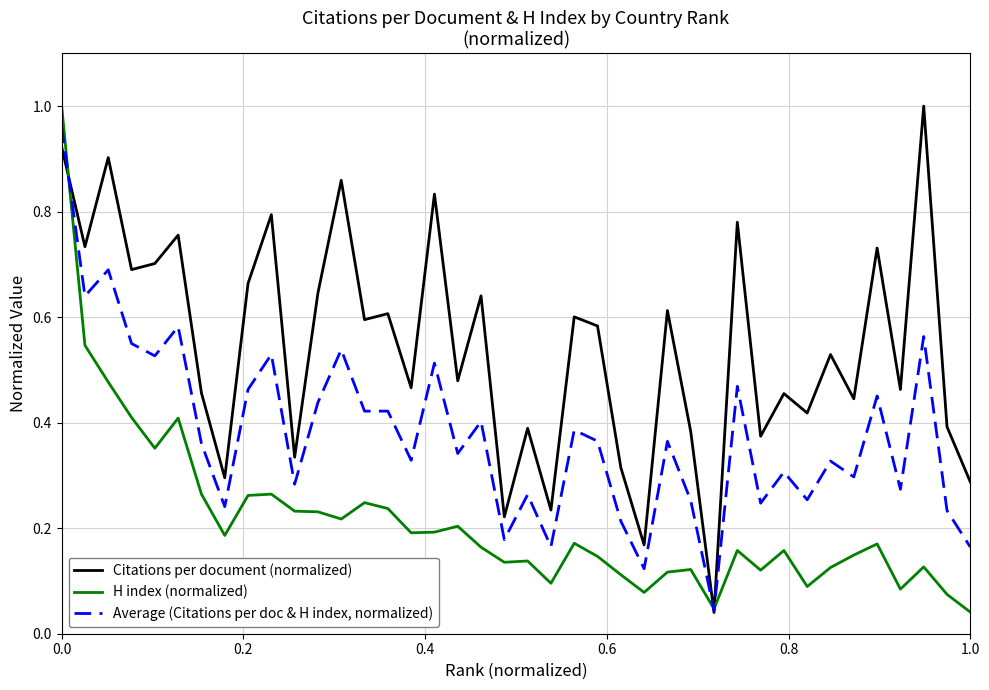

True or false: H index (normalized) and Average (Citations per doc & H index, normalized) cross at least once.

True